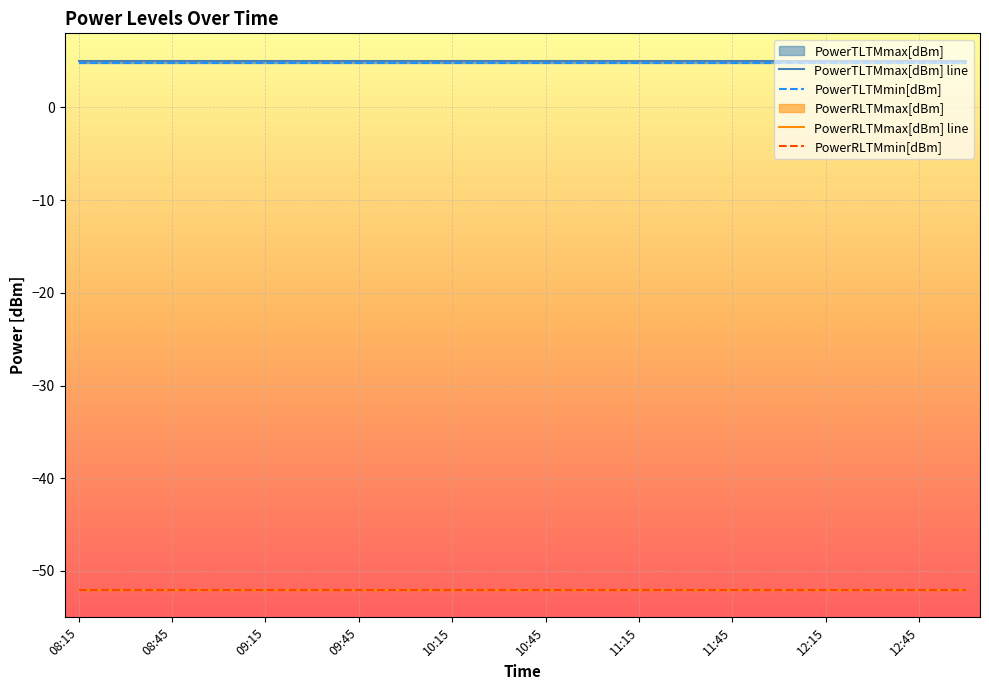

At which category does the chart reach its peak across all series?

08:15